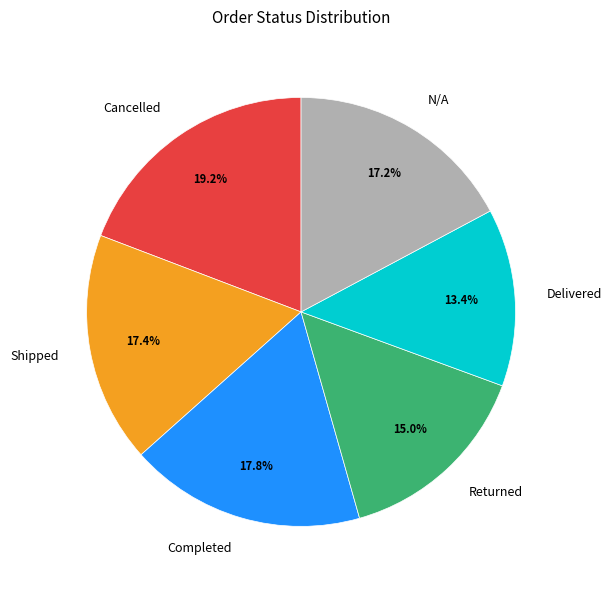

How many segments does this pie chart have?

6